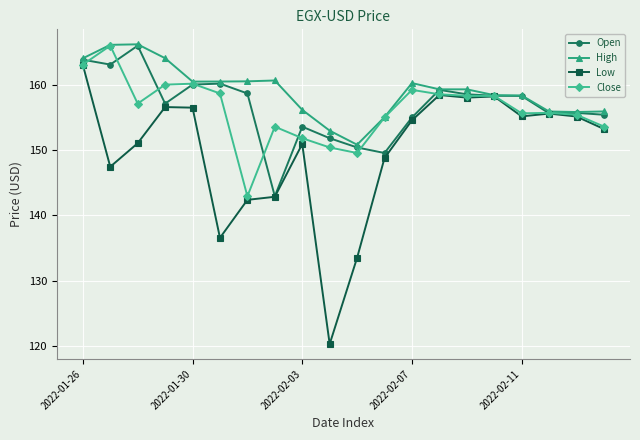

What is the lowest value of the Low series?

120.3